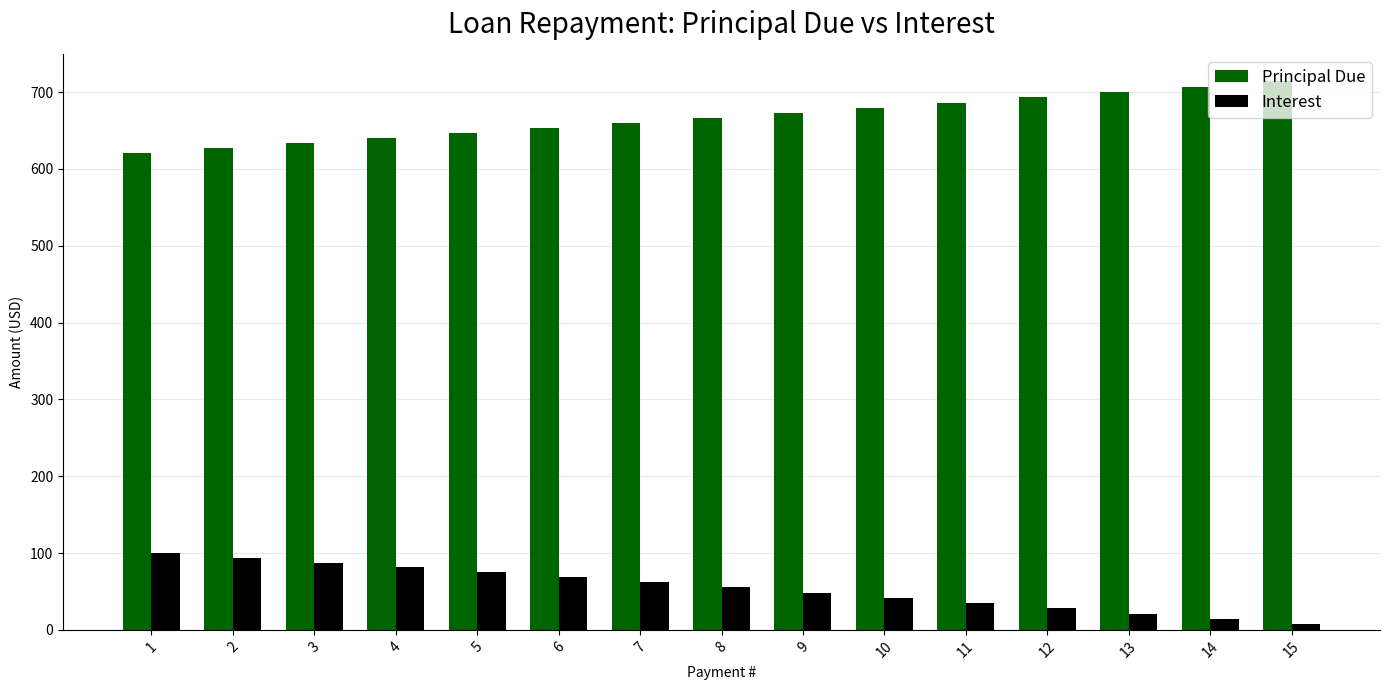

What is the sum of the Interest values at 11 and 9?

83.5